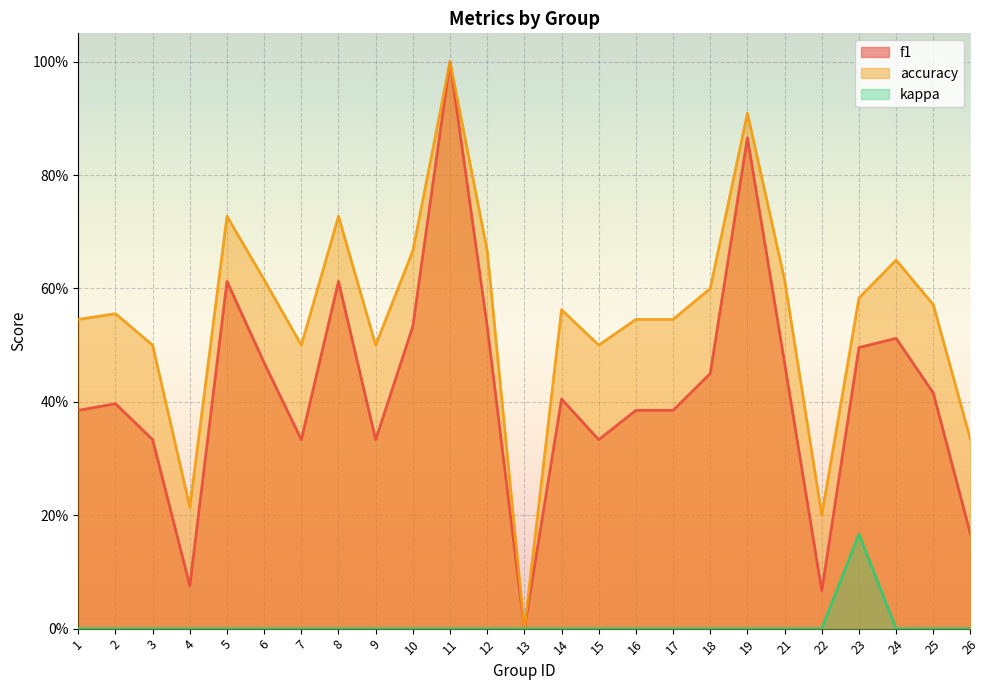

Reading right to left, transcribe all the data shown in this chart.

f1: 0.2	0.4	0.5	0.5	0.1	0.5	0.9	0.5	0.4	0.4	0.3	0.4	0.0	0.5	1.0	0.5	0.3	0.6	0.3	0.5	0.6	0.1	0.3	0.4	0.4
accuracy: 0.3	0.6	0.7	0.6	0.2	0.6	0.9	0.6	0.5	0.5	0.5	0.6	0.0	0.7	1.0	0.7	0.5	0.7	0.5	0.6	0.7	0.2	0.5	0.6	0.5
kappa: 0.0	0.0	0.0	0.2	0.0	0.0	0.0	0.0	0.0	0.0	0.0	0.0	0.0	0.0	0.0	0.0	0.0	0.0	0.0	0.0	0.0	0.0	0.0	0.0	0.0